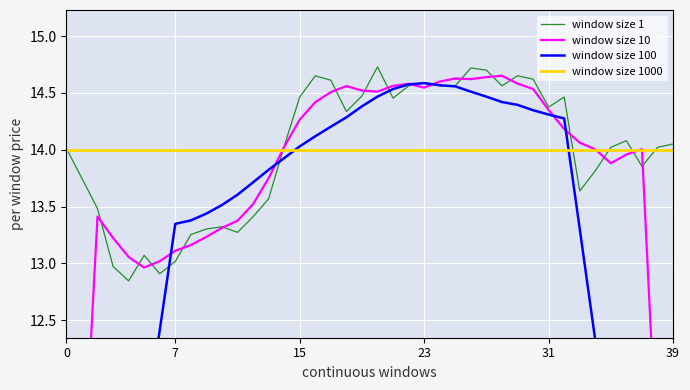

Is this an area chart (filled region under the line)?

No